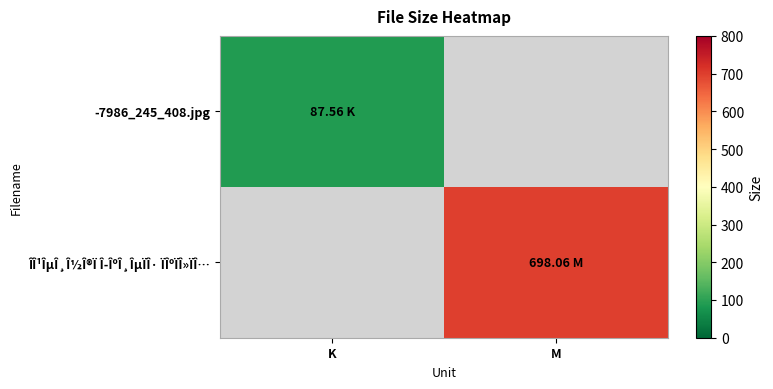

At how many categories does at least one series exceed 659?

1